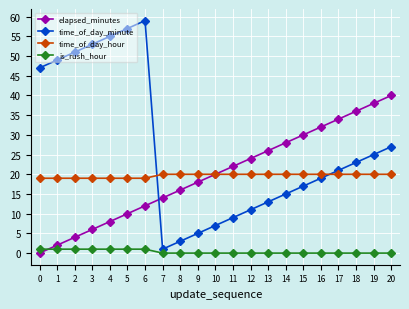

Reading left to right, extract all data points from this chart.

elapsed_minutes: 0	2	4	6	8	10	12	14	16	18	20	22	24	26	28	30	32	34	36	38	40
time_of_day_minute: 47	49	51	53	55	57	59	1	3	5	7	9	11	13	15	17	19	21	23	25	27
time_of_day_hour: 19	19	19	19	19	19	19	20	20	20	20	20	20	20	20	20	20	20	20	20	20
is_rush_hour: 1	1	1	1	1	1	1	0	0	0	0	0	0	0	0	0	0	0	0	0	0